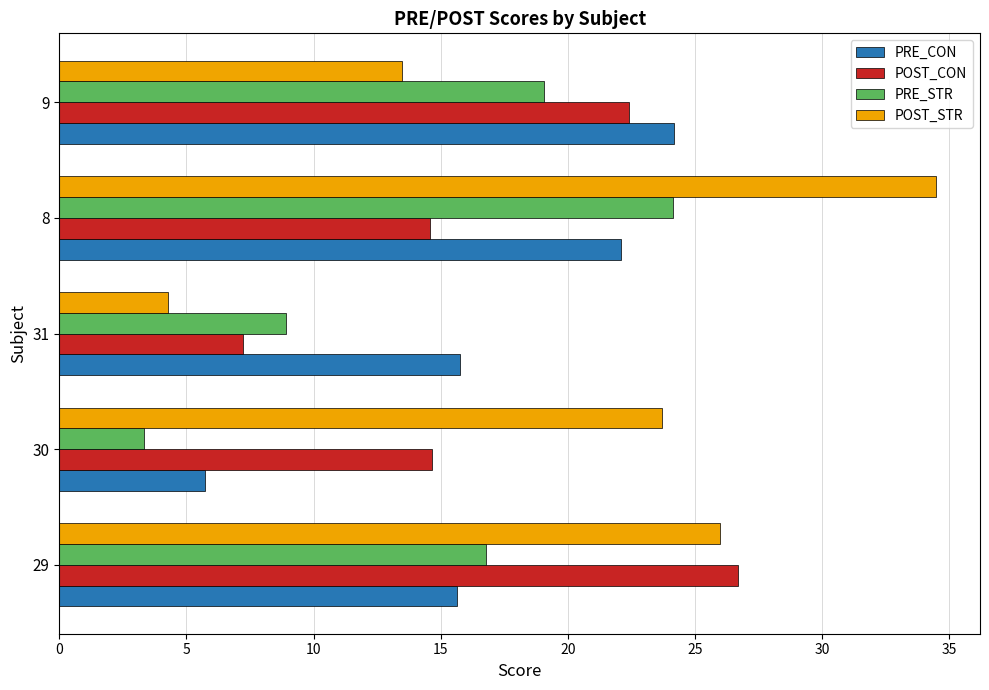

The PRE_STR series shows 16.8 at 29. True or false?

True